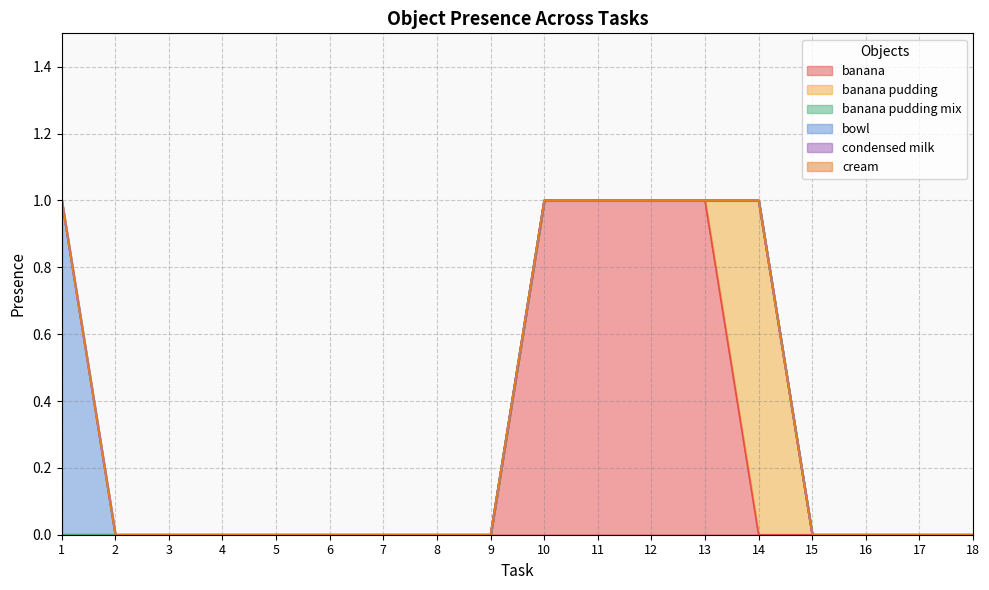

What is the difference between the maximum and minimum values in the banana series?

1